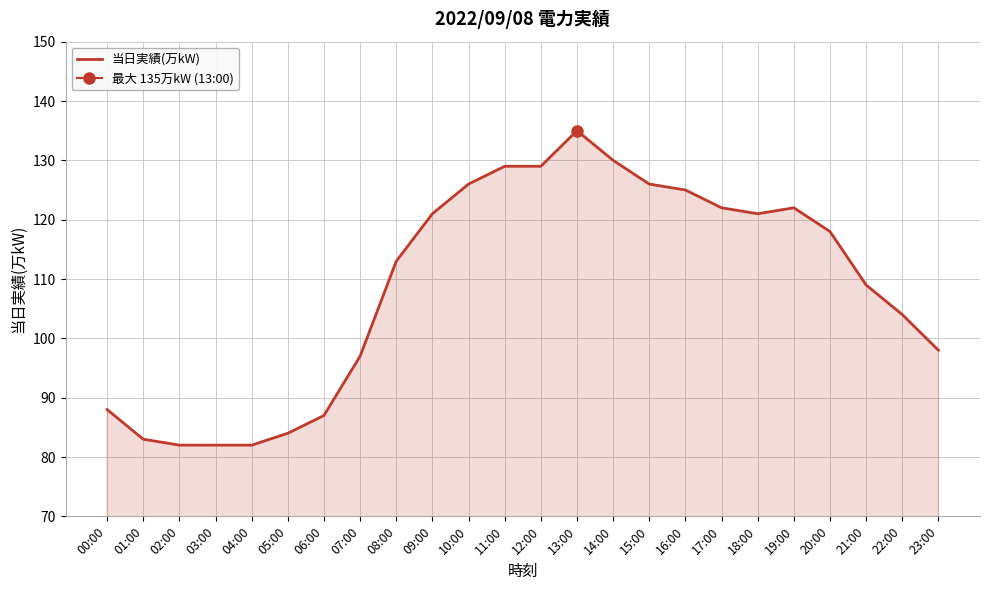

Where is the first local minimum?

18:00